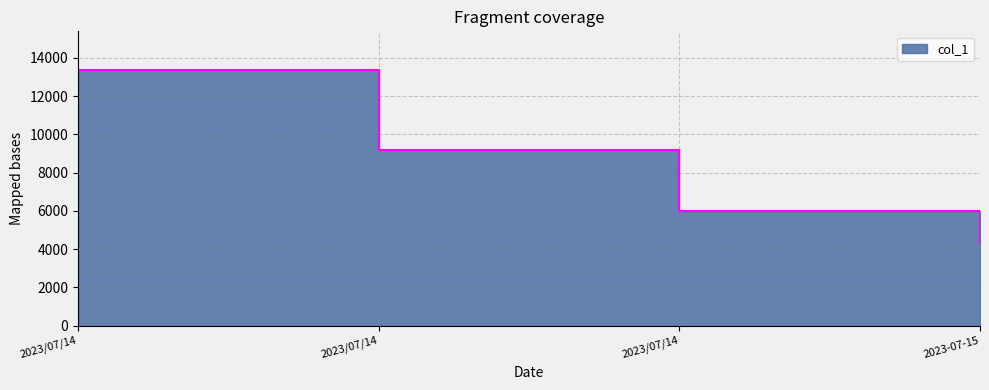

What is the sum of the values at 2023-07-15 and 2023/07/14?

10290